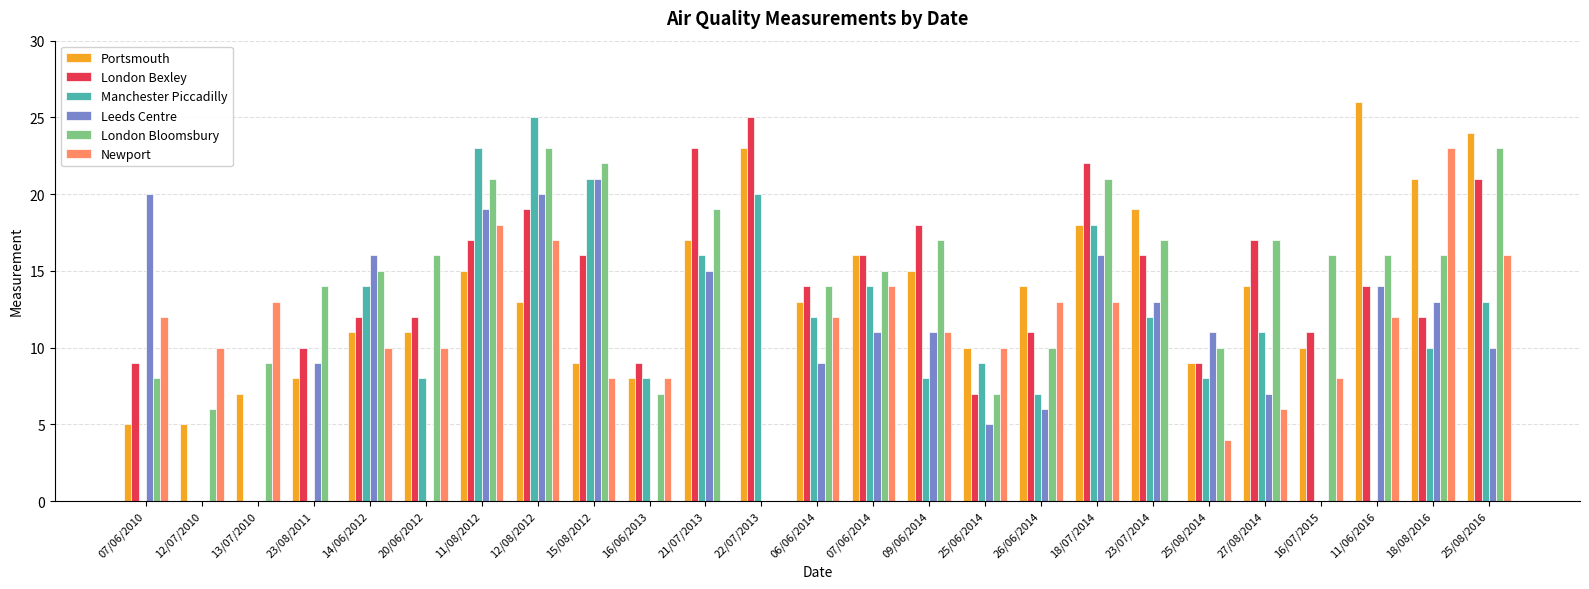

Between 20/06/2012 and 06/06/2014, which series saw the biggest shift?

Leeds Centre